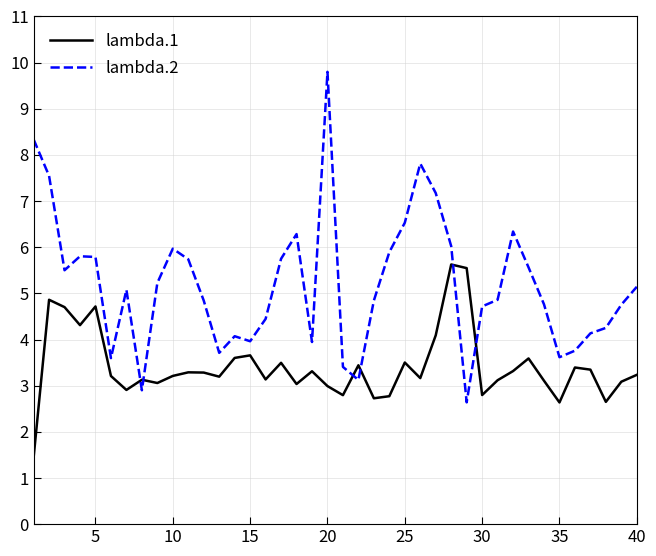

Which series has the largest range (max minus min)?

lambda.2